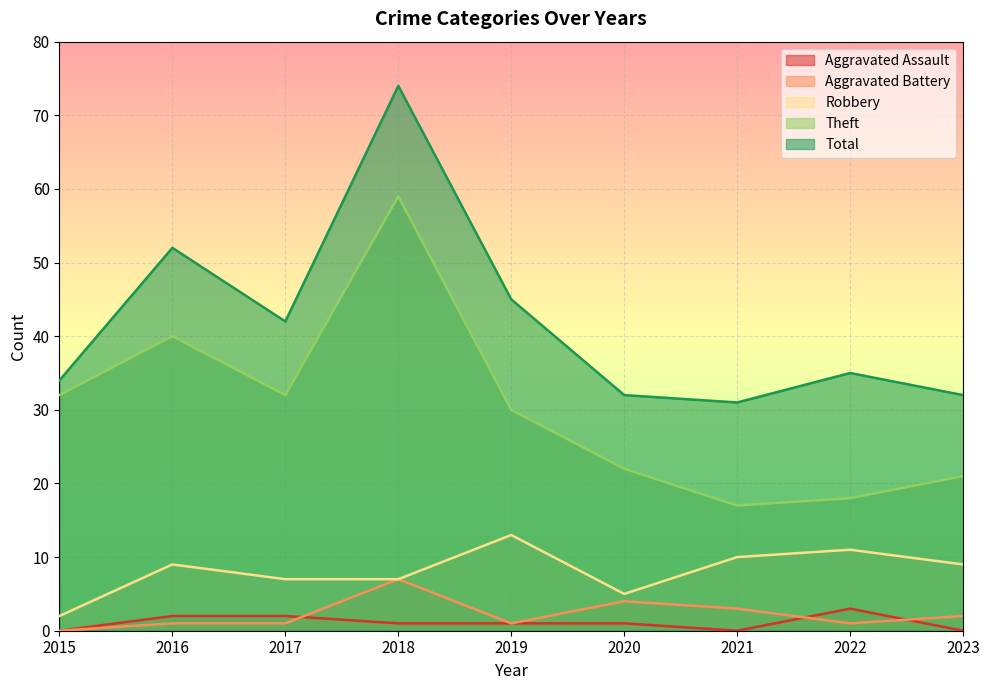

Reading right to left, list all the values displayed in this chart.

Aggravated Assault: 2023=0	2022=3	2021=0	2020=1	2019=1	2018=1	2017=2	2016=2	2015=0
Aggravated Battery: 2023=2	2022=1	2021=3	2020=4	2019=1	2018=7	2017=1	2016=1	2015=0
Robbery: 2023=9	2022=11	2021=10	2020=5	2019=13	2018=7	2017=7	2016=9	2015=2
Theft: 2023=21	2022=18	2021=17	2020=22	2019=30	2018=59	2017=32	2016=40	2015=32
Total: 2023=32	2022=35	2021=31	2020=32	2019=45	2018=74	2017=42	2016=52	2015=34